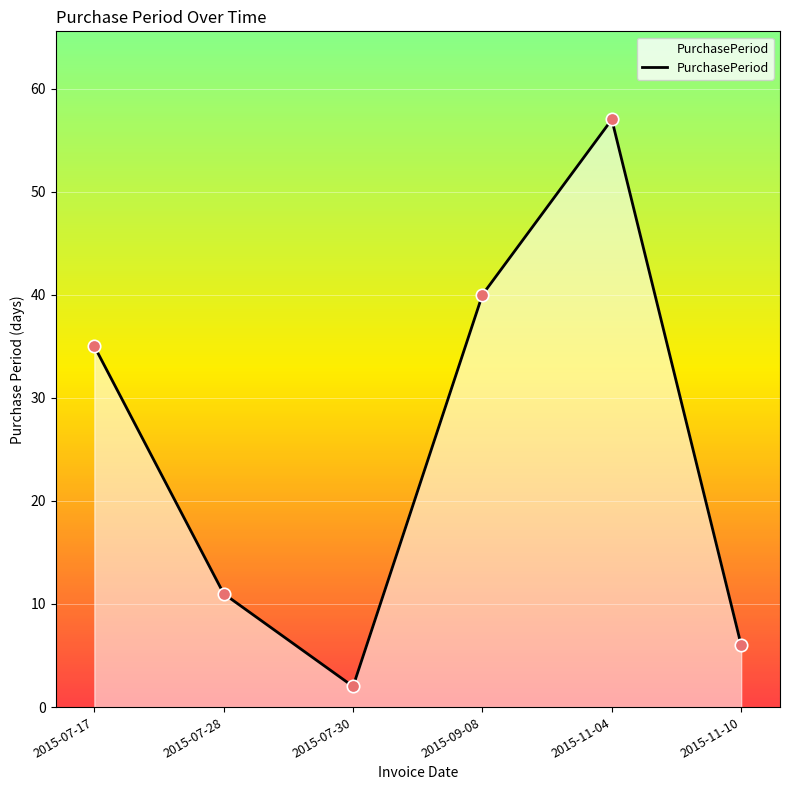

What is the ratio of the value at 2015-09-08 to the value at 2015-11-10?

6.7